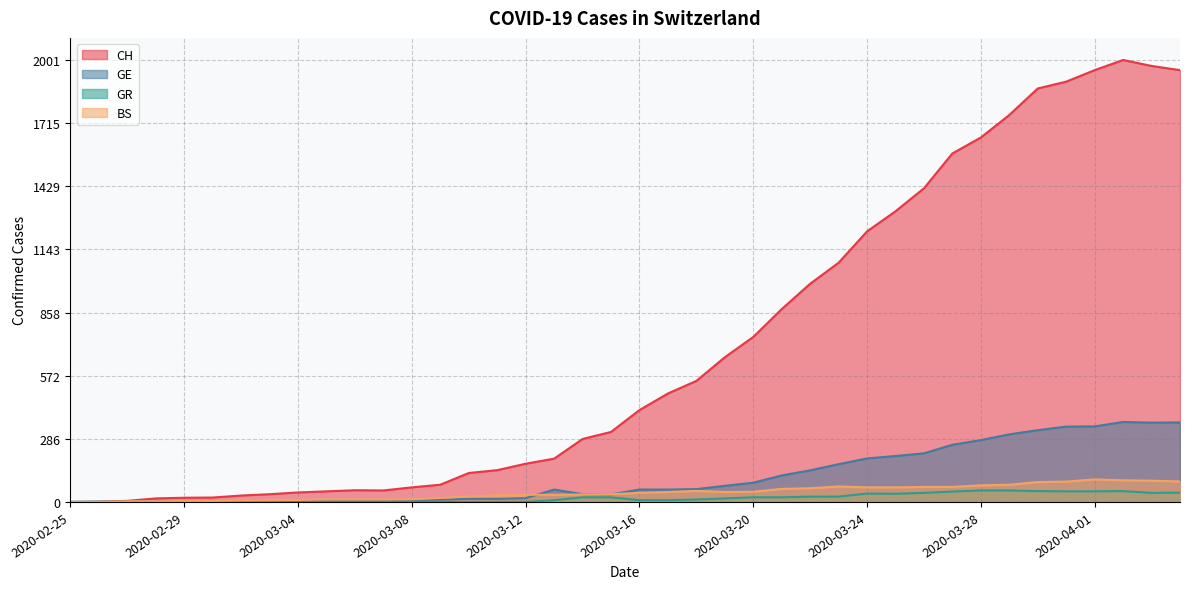

Where does the GR series first go above 11?

2020-03-14